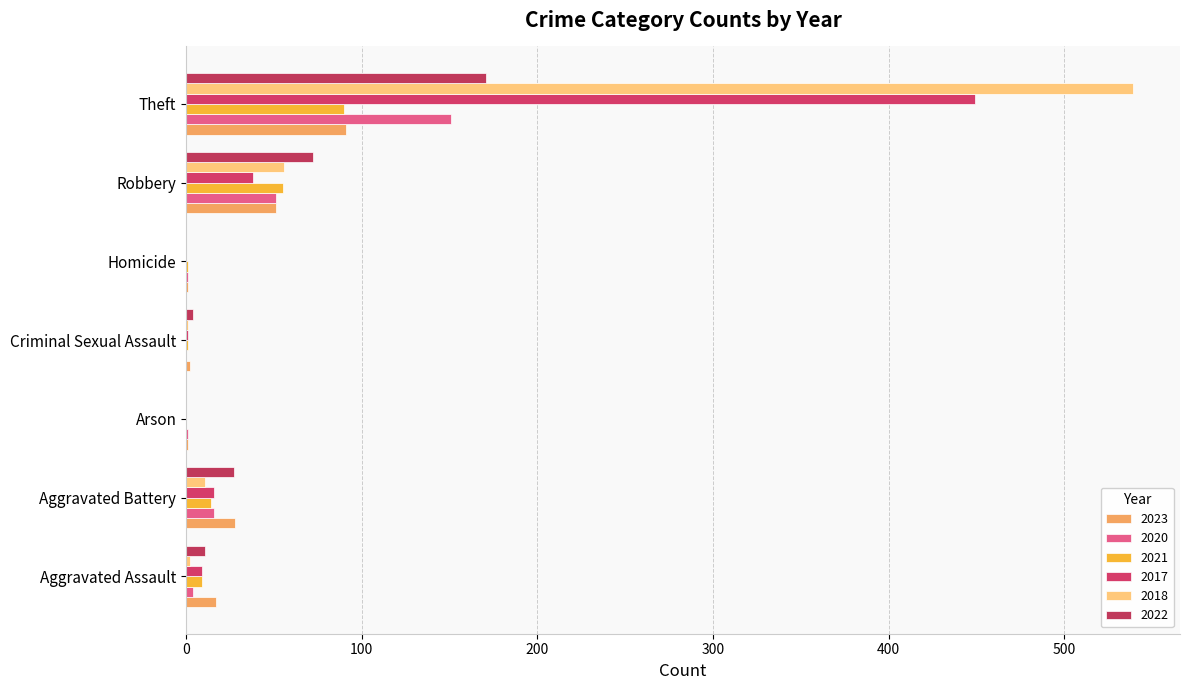

Count the number of categories in the chart.

7